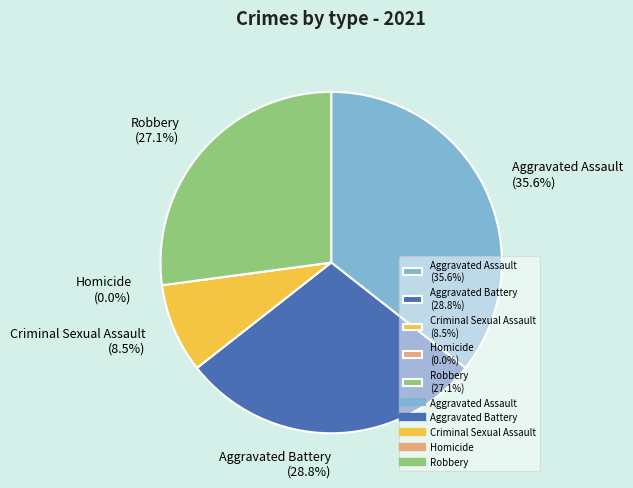

Is it true that Aggravated Assault is 36% of the pie?

True